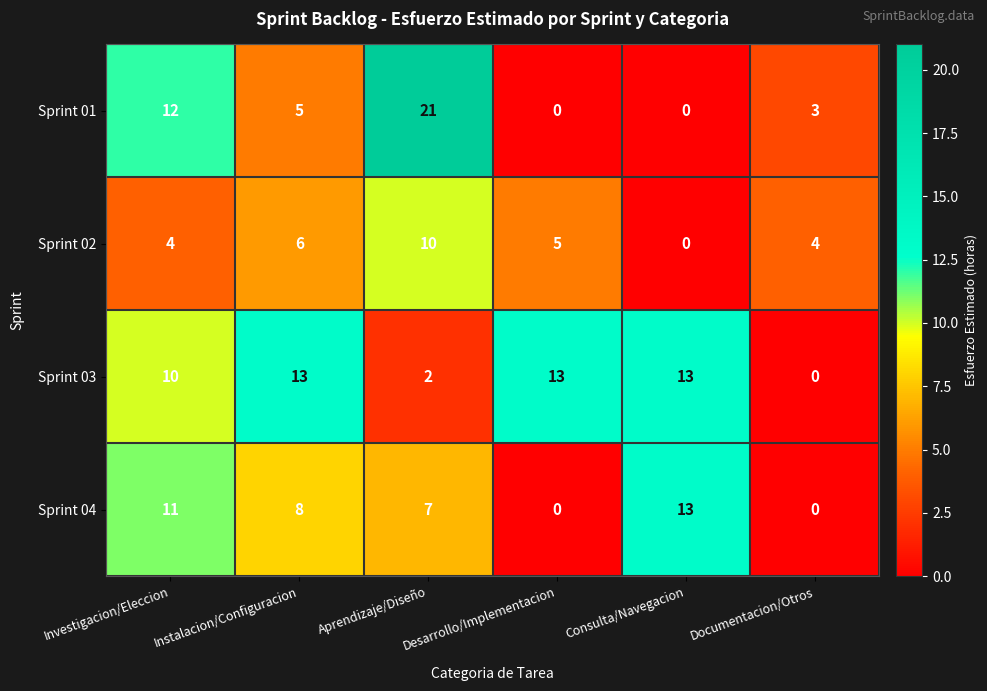

Between Desarrollo/Implementacion and Documentacion/Otros, which series saw the biggest shift?

Sprint 03